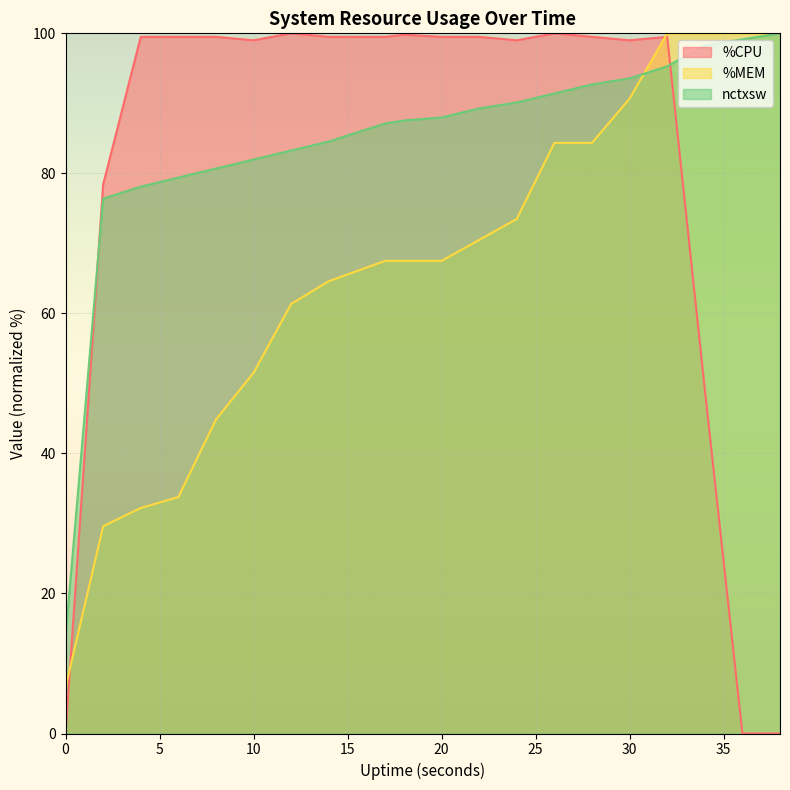

How many lines are shown in the chart?

3